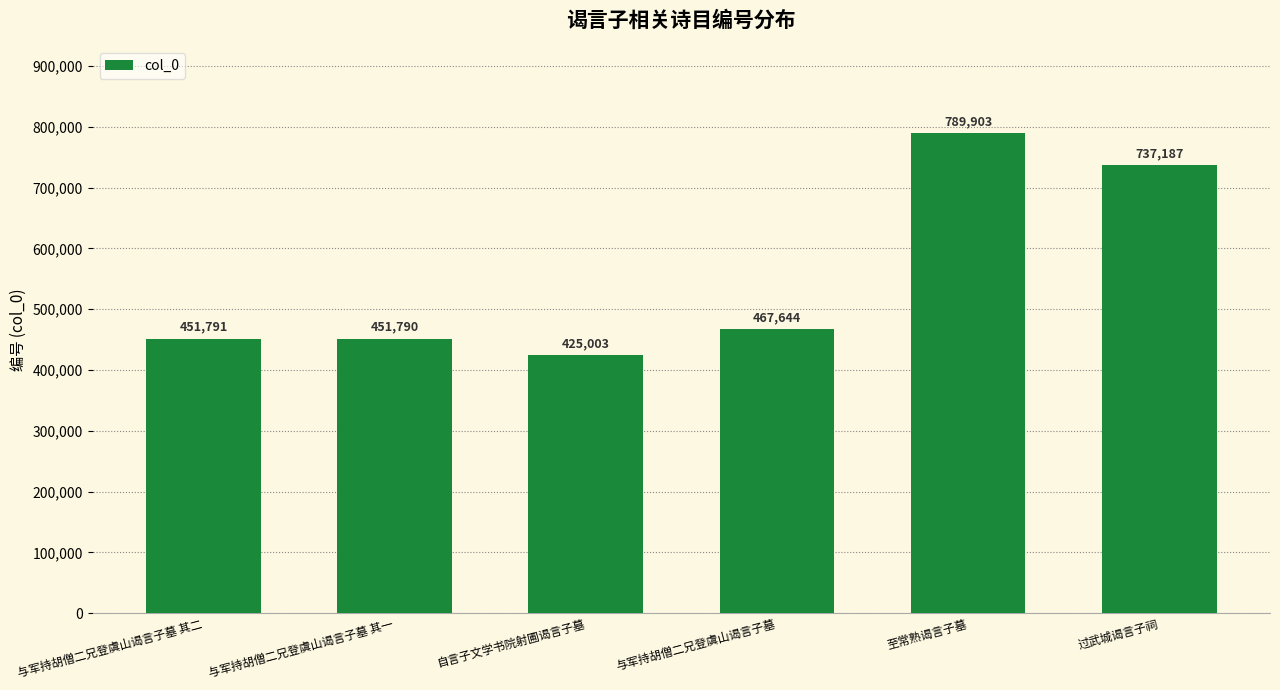

The value at 自言子文学书院射圃谒言子墓 is 214197. True or false?

False